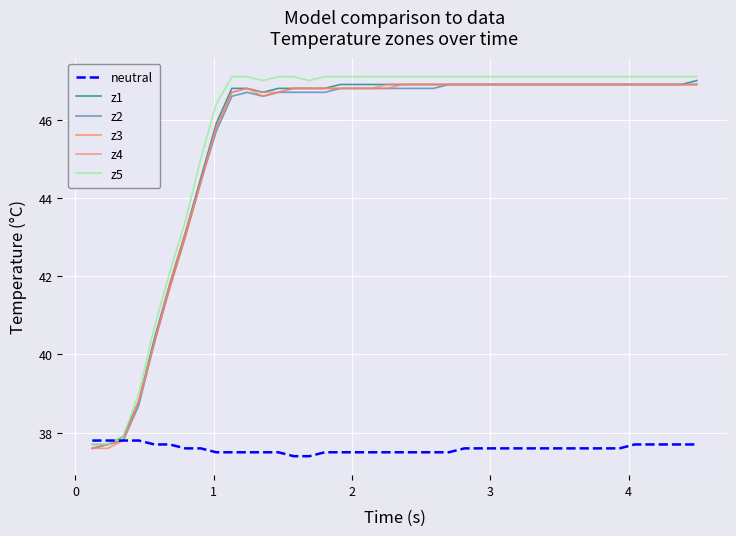

What is the minimum value for z1?

37.6